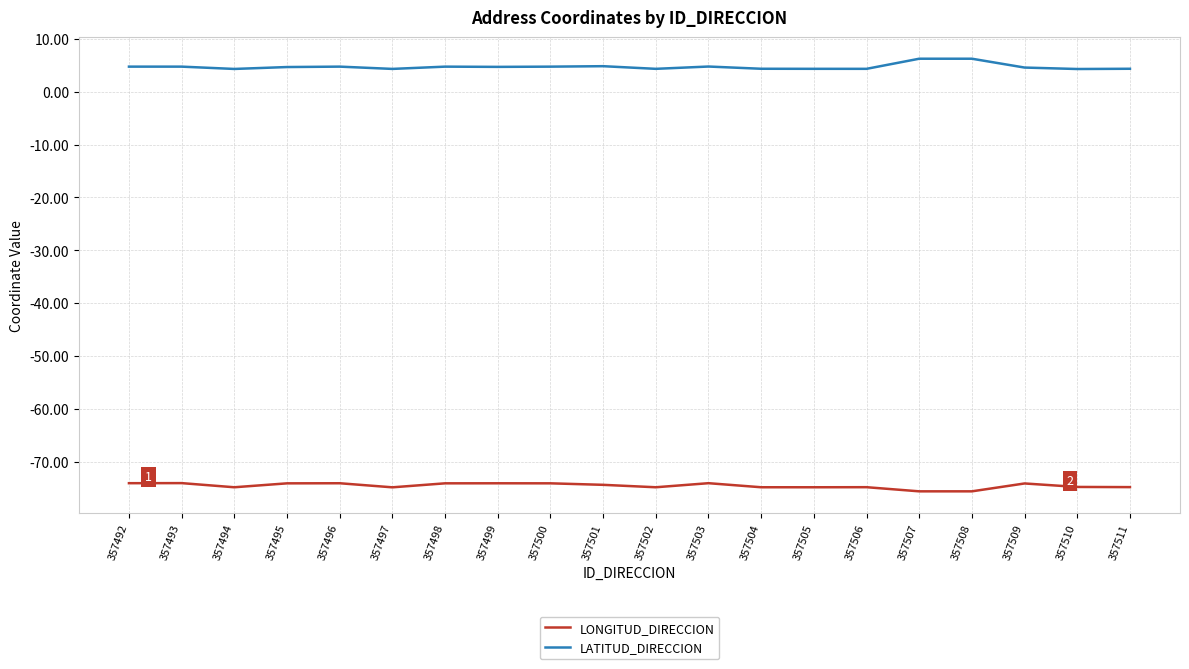

Is the value of LONGITUD_DIRECCION at 357508 greater than the value of LATITUD_DIRECCION at 357509?

No